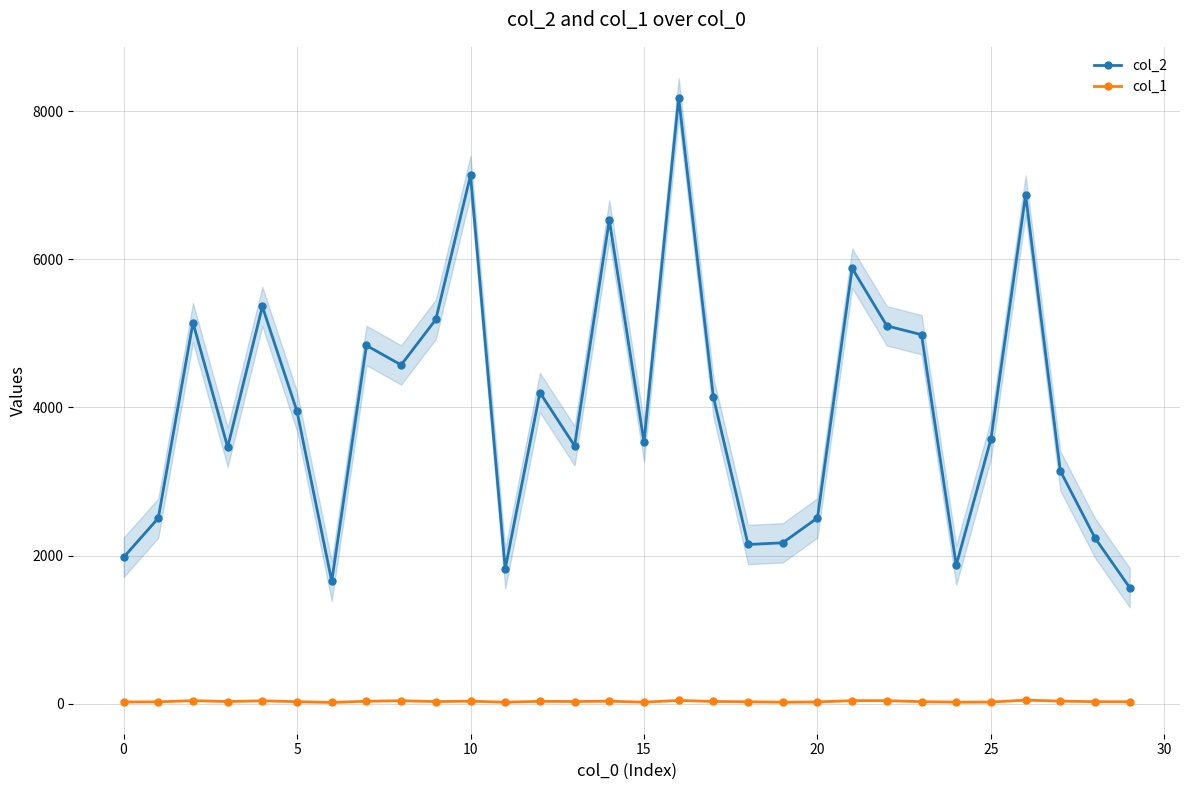

True or false: col_2 has more than 0 points higher than both neighbors.

True